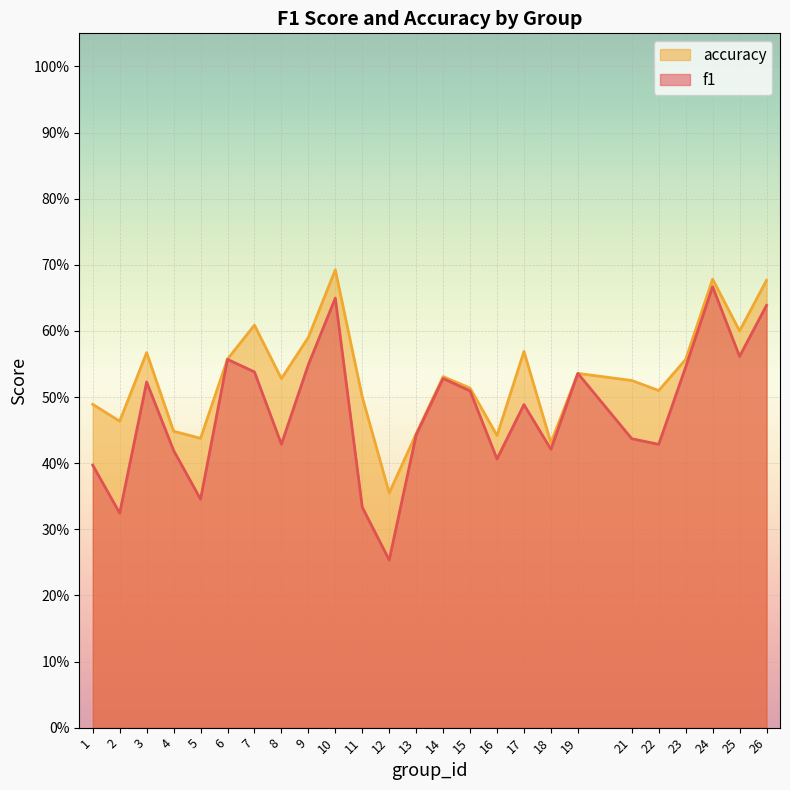

At which category is the sum across all series the highest?

24